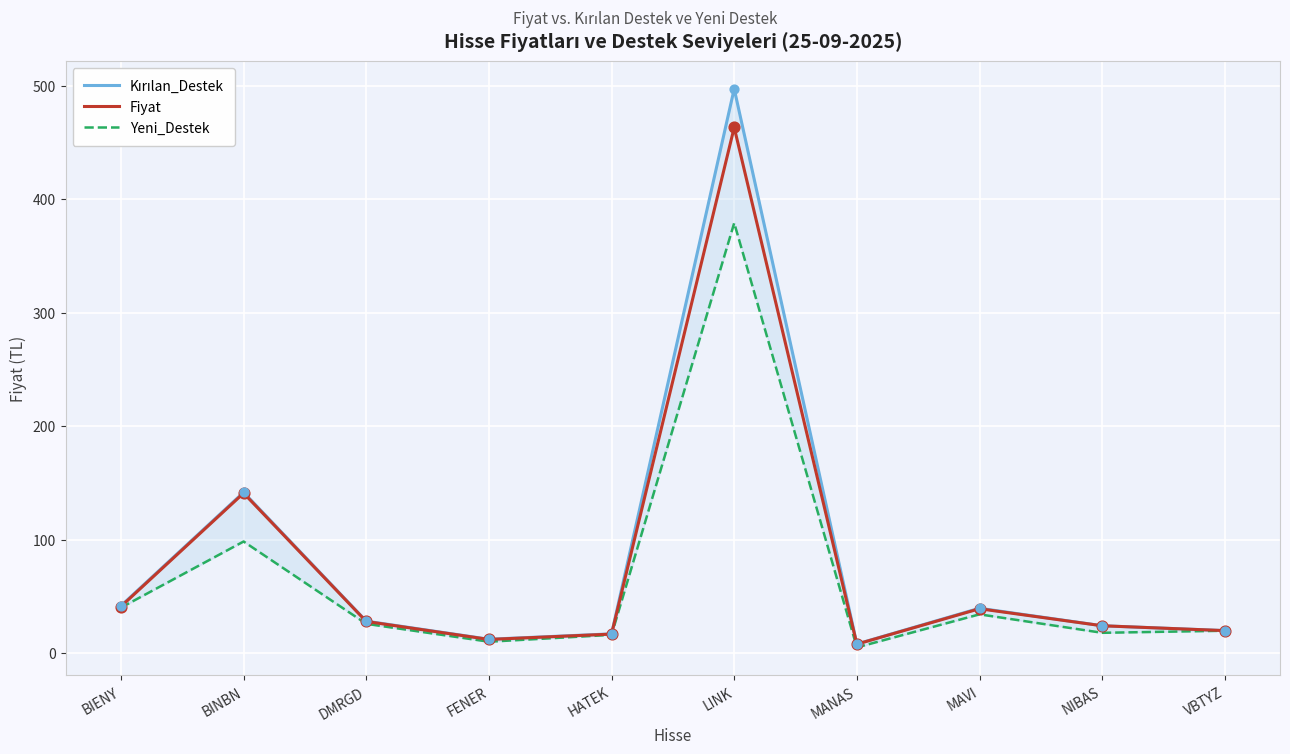

At how many categories does at least one series exceed 461?

1